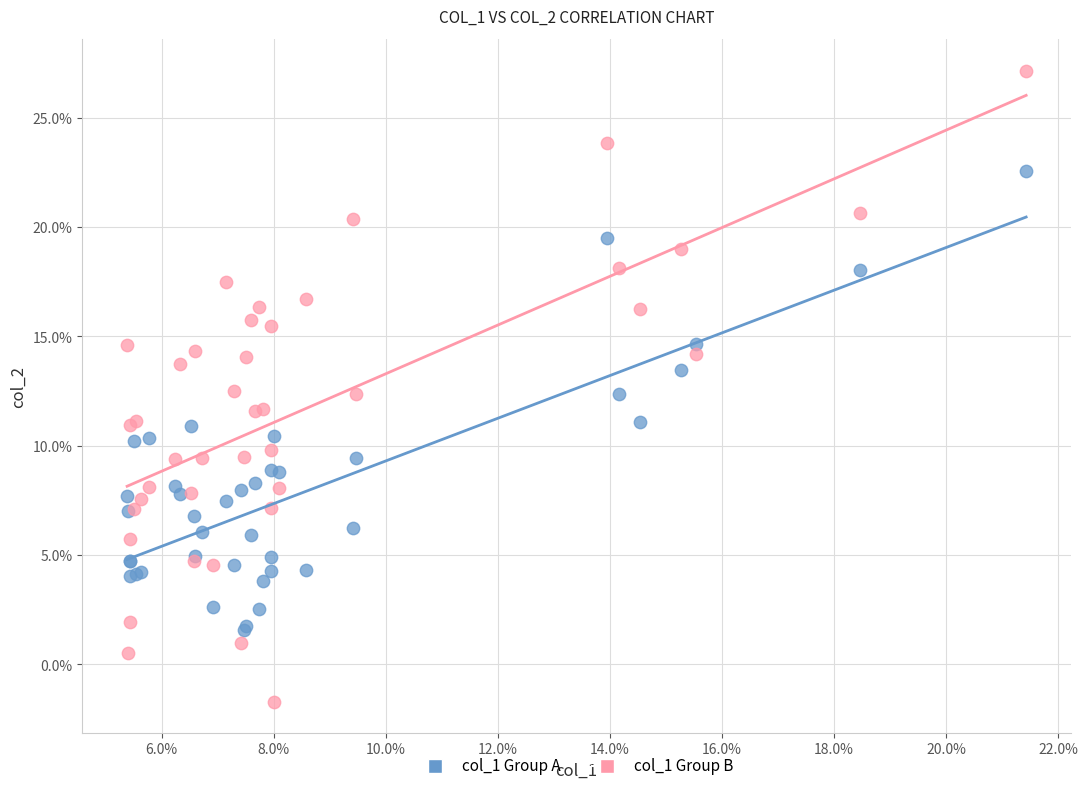

What are all the series names shown in the legend?

col_1 Group A, col_1 Group B